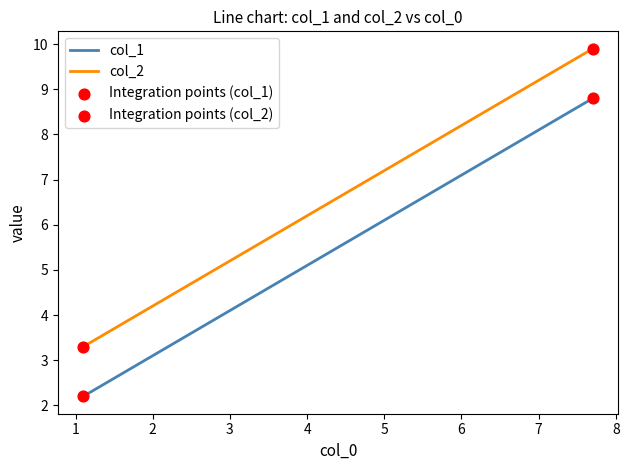

At how many categories does at least one series exceed 3?

3